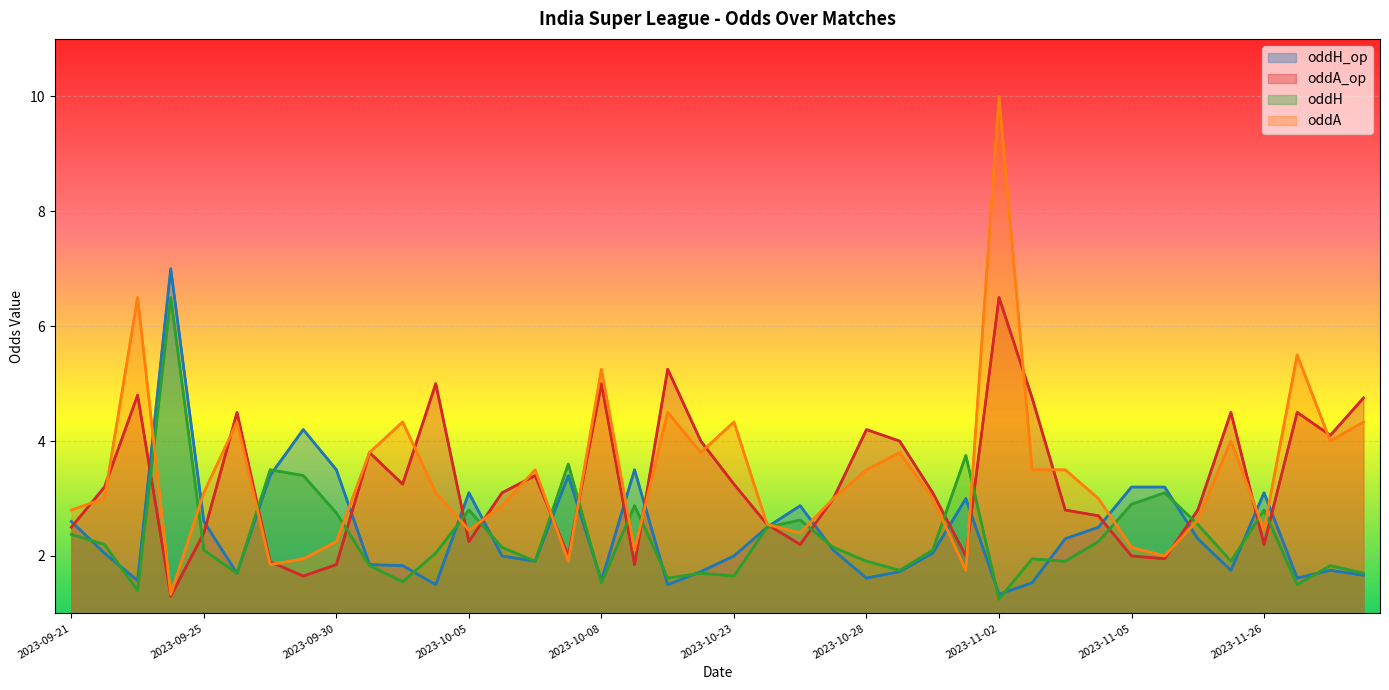

How many data points does each series have?

40